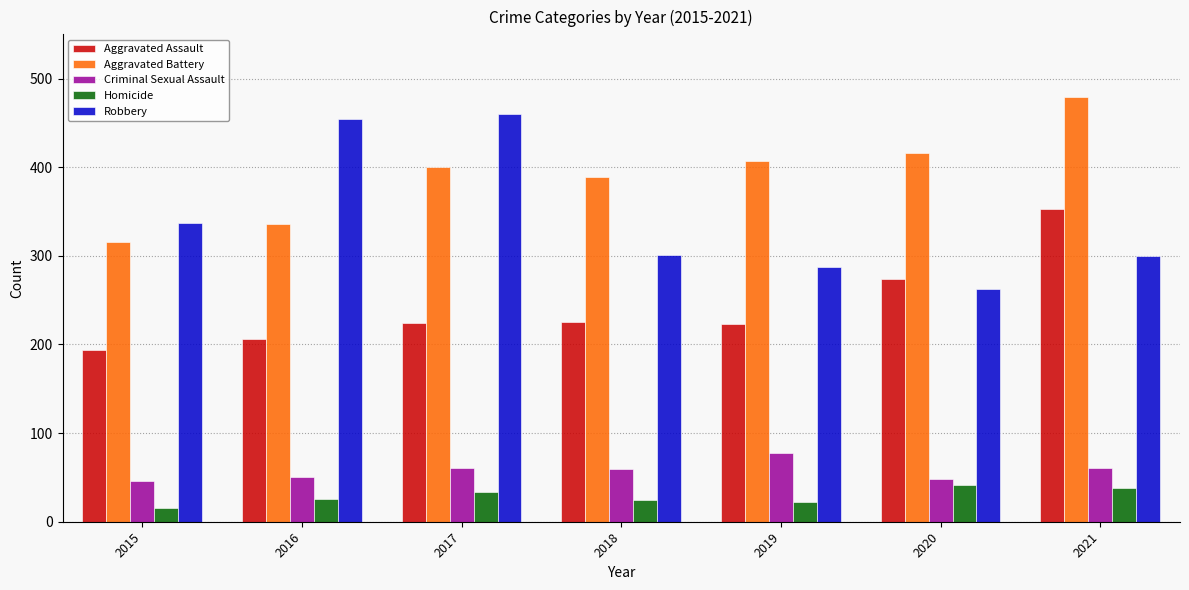

What is the spread (max minus min) of values at 2020?

375